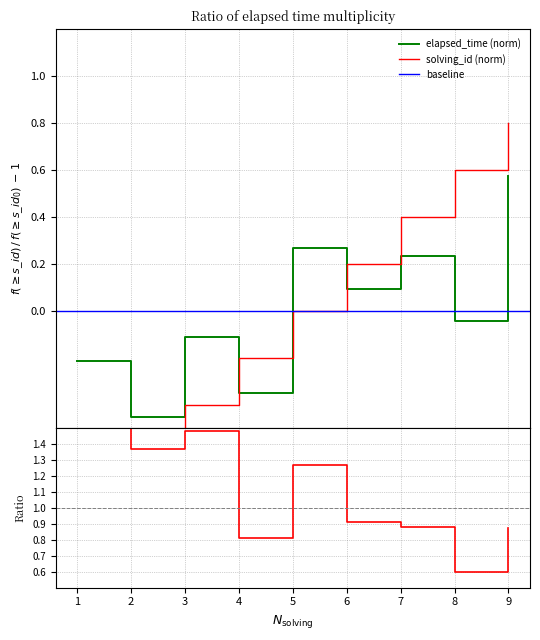

Is it true that solving_id equals -1.4 at 1?

False